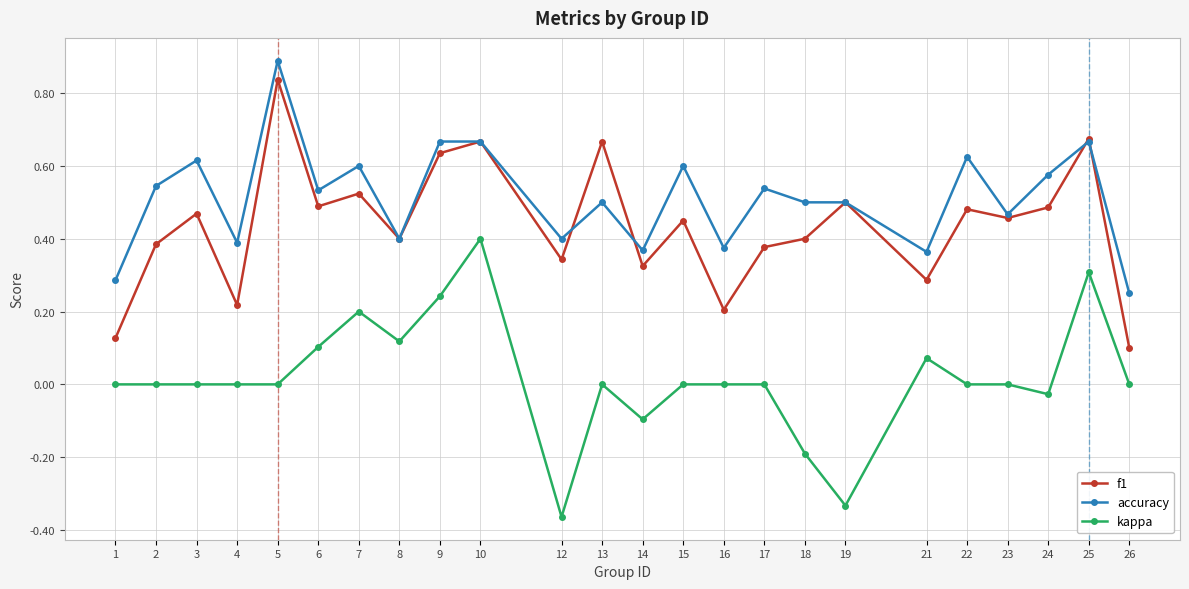

Which series has the widest spread of values?

kappa